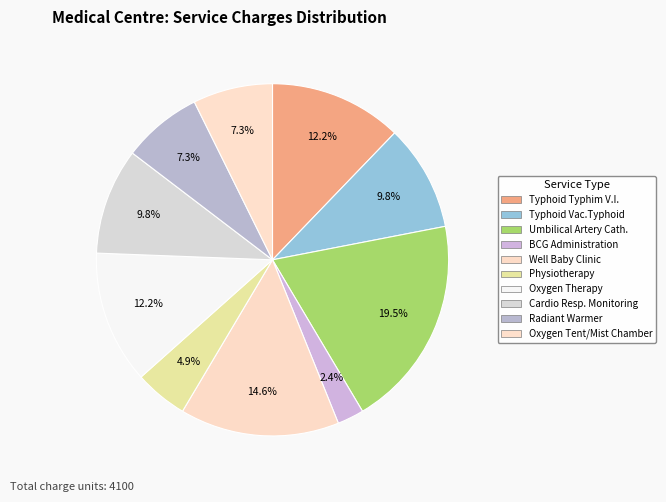

Count the number of slices in the pie.

10